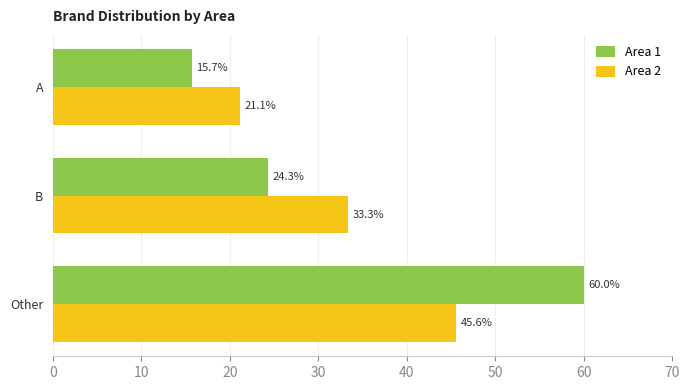

What is the difference between the second highest and minimum values in the Area 1 series?

8.6